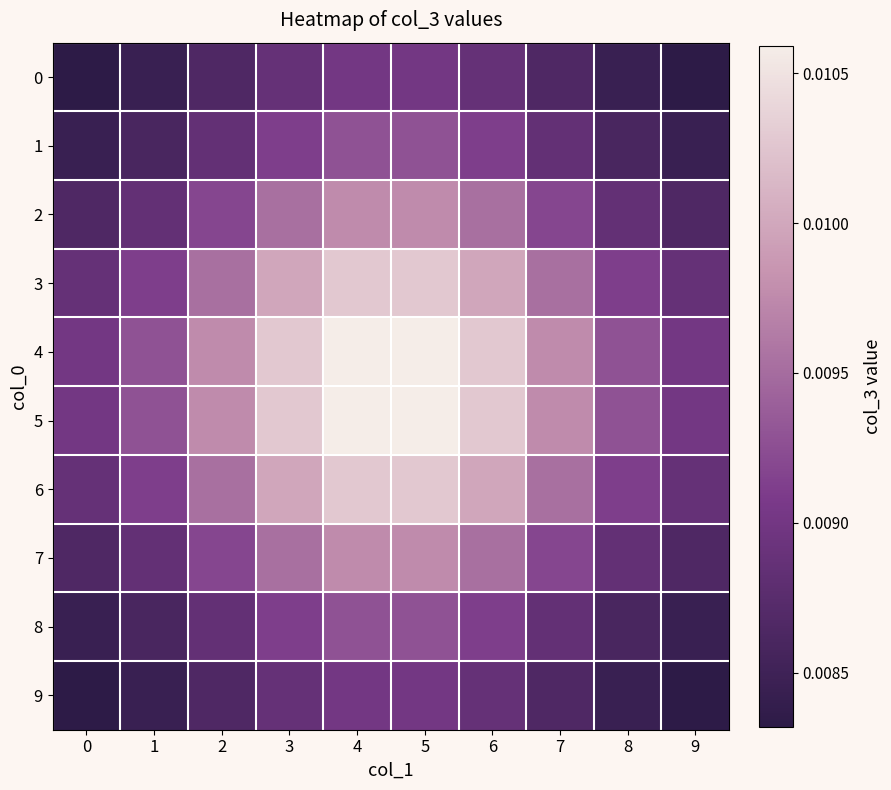

At how many categories does at least one series exceed 0?

10